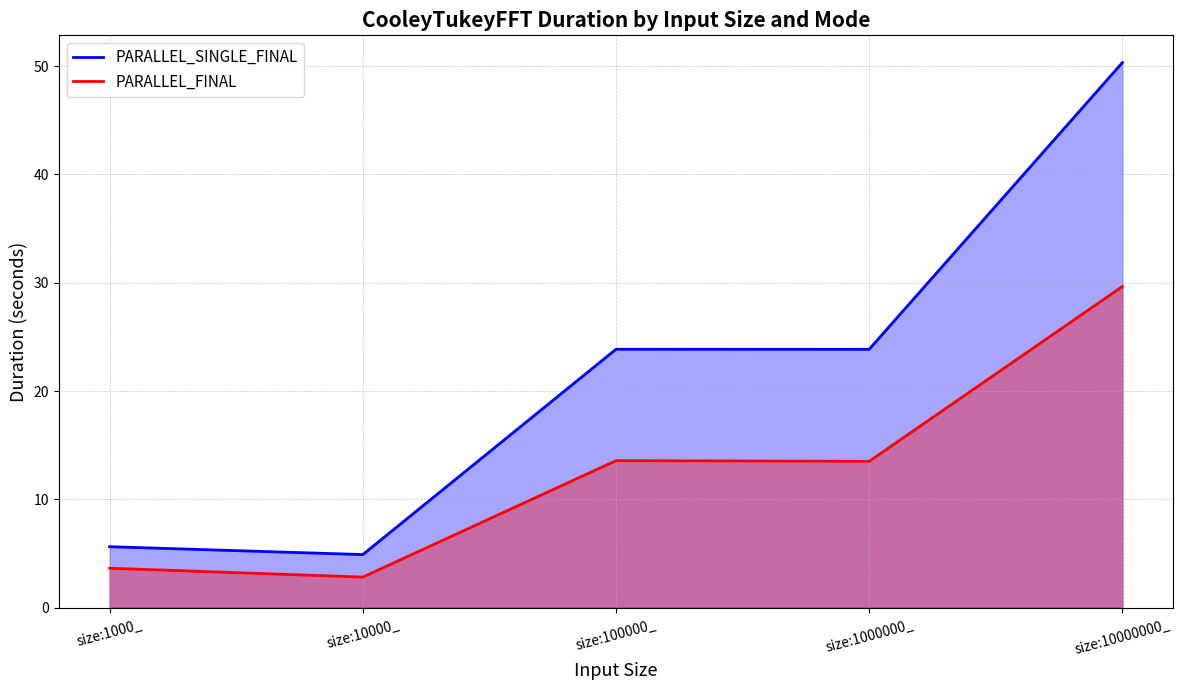

Which series changed the most between size:1000000_ and size:10000000_?

PARALLEL_SINGLE_FINAL